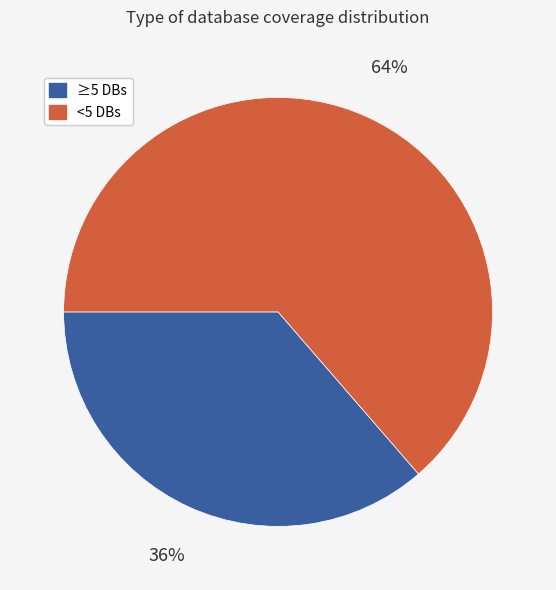

Is there a majority slice in this chart?

Yes